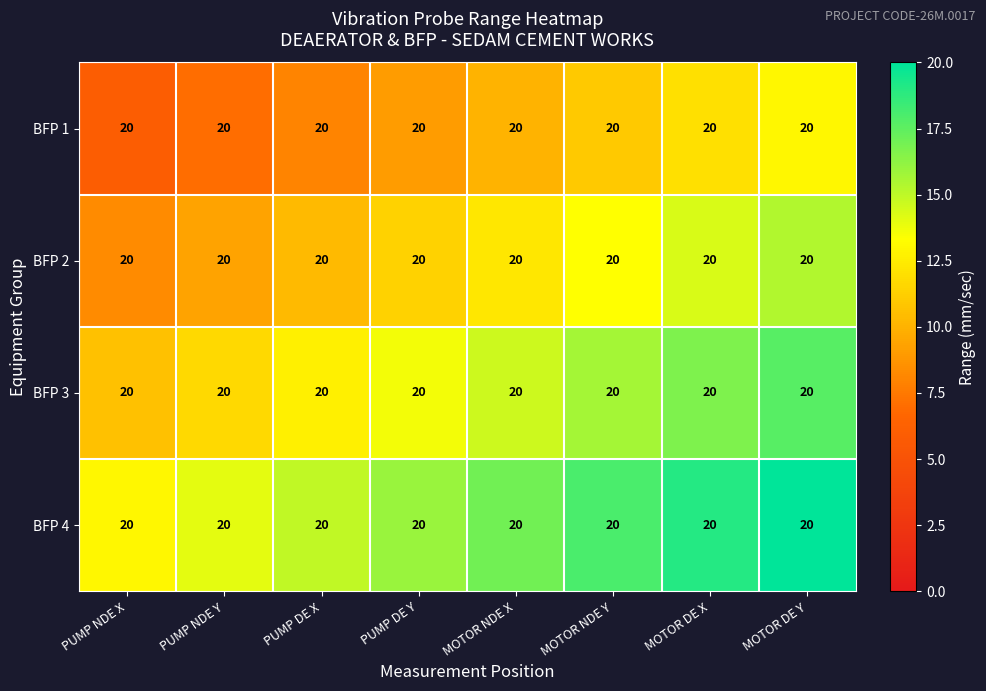

Which category has the highest value in the BFP 3 series?

MOTOR DE Y